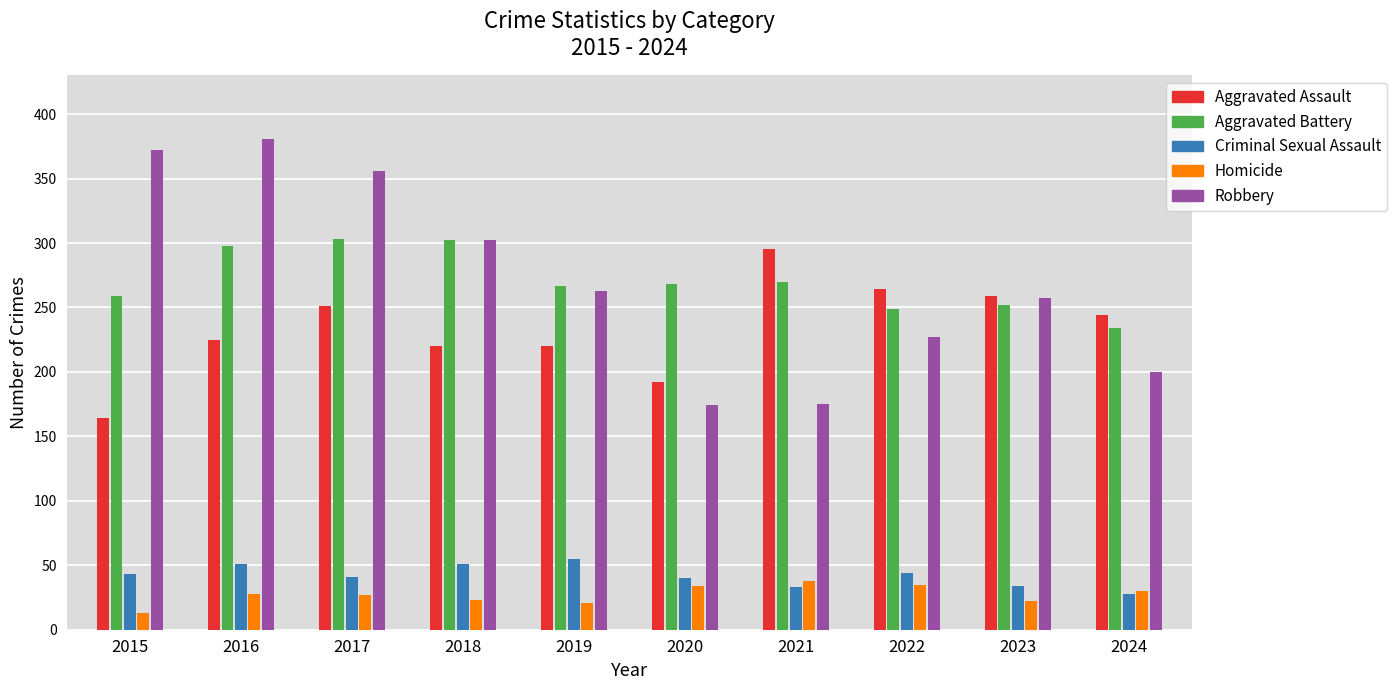

Rank the categories by Criminal Sexual Assault value from lowest to highest.

2024, 2021, 2023, 2020, 2017, 2015, 2022, 2016, 2018, 2019